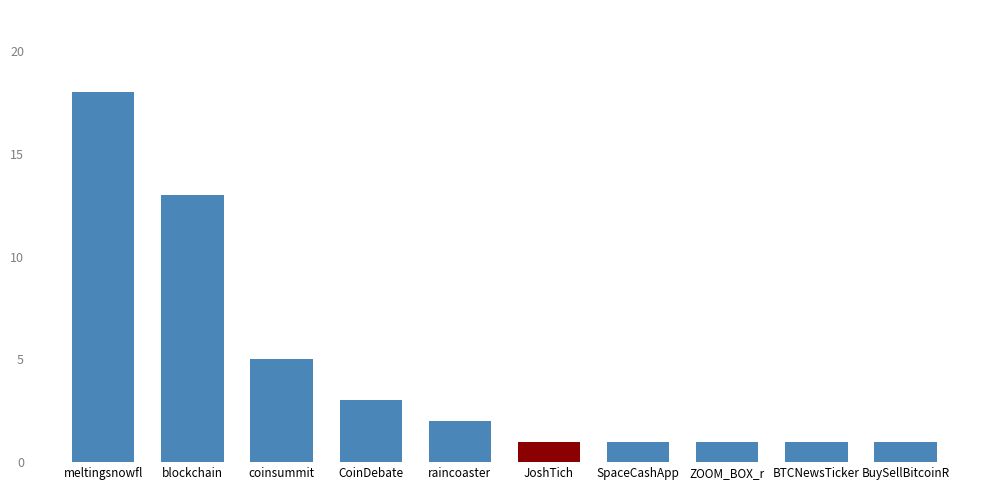

What position from the right is JoshTich?

5